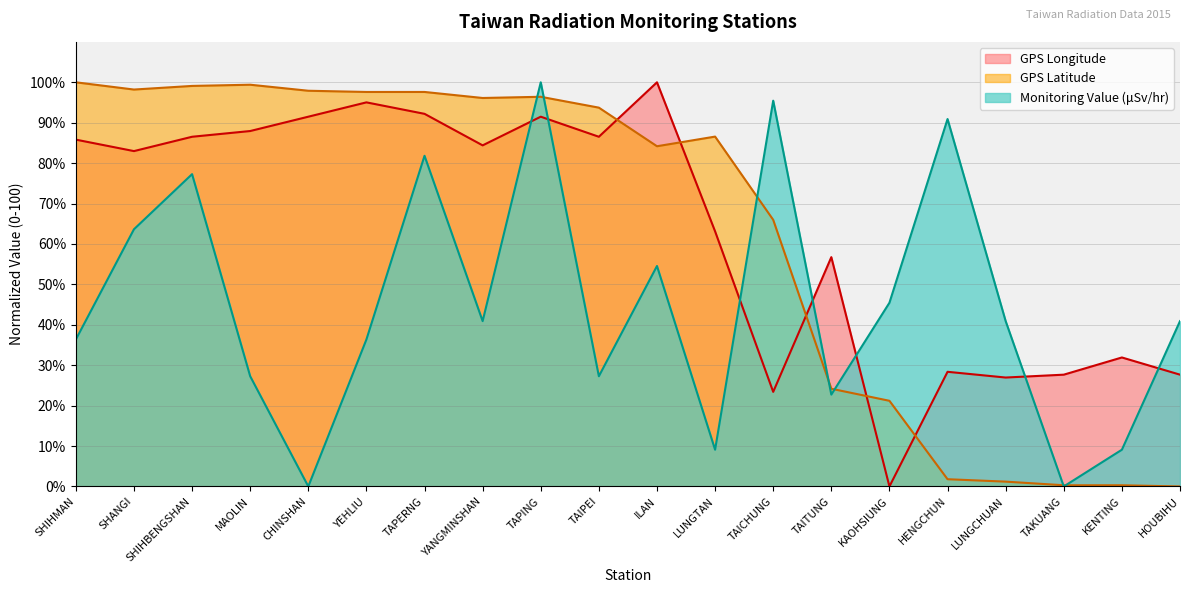

How many data points in Monitoring Value (μSv/hr) are less than 40?

9